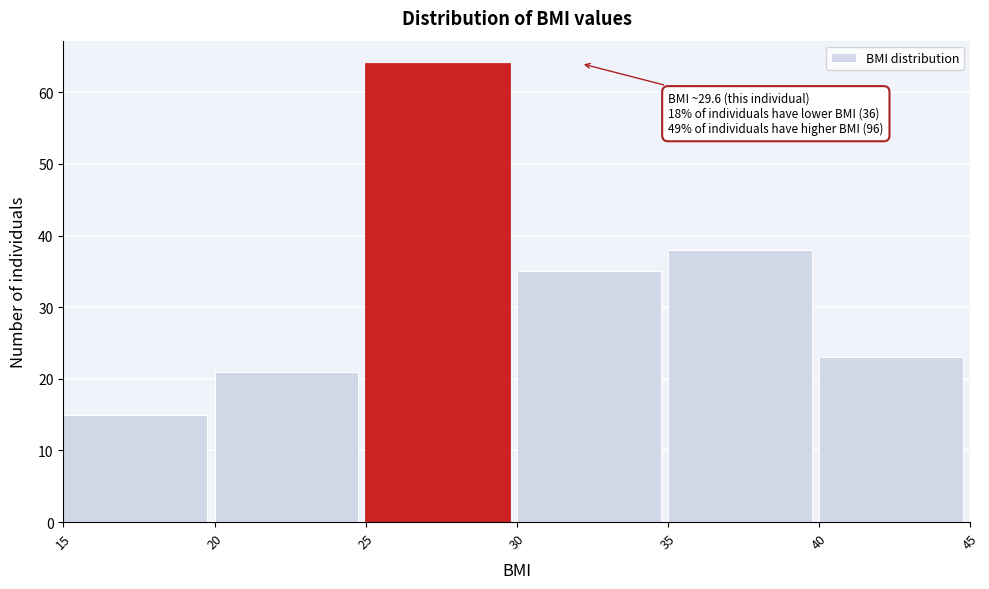

Over which range of the x-axis is the bar tallest?

25 to 30